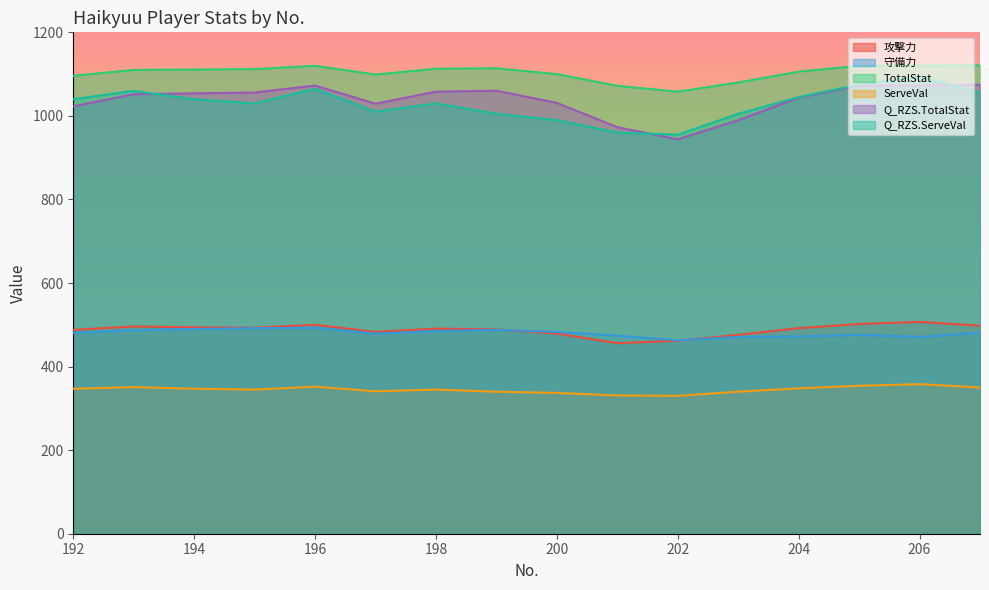

True or false: Q_RZS.TotalStat and Q_RZS.ServeVal cross at least once.

True